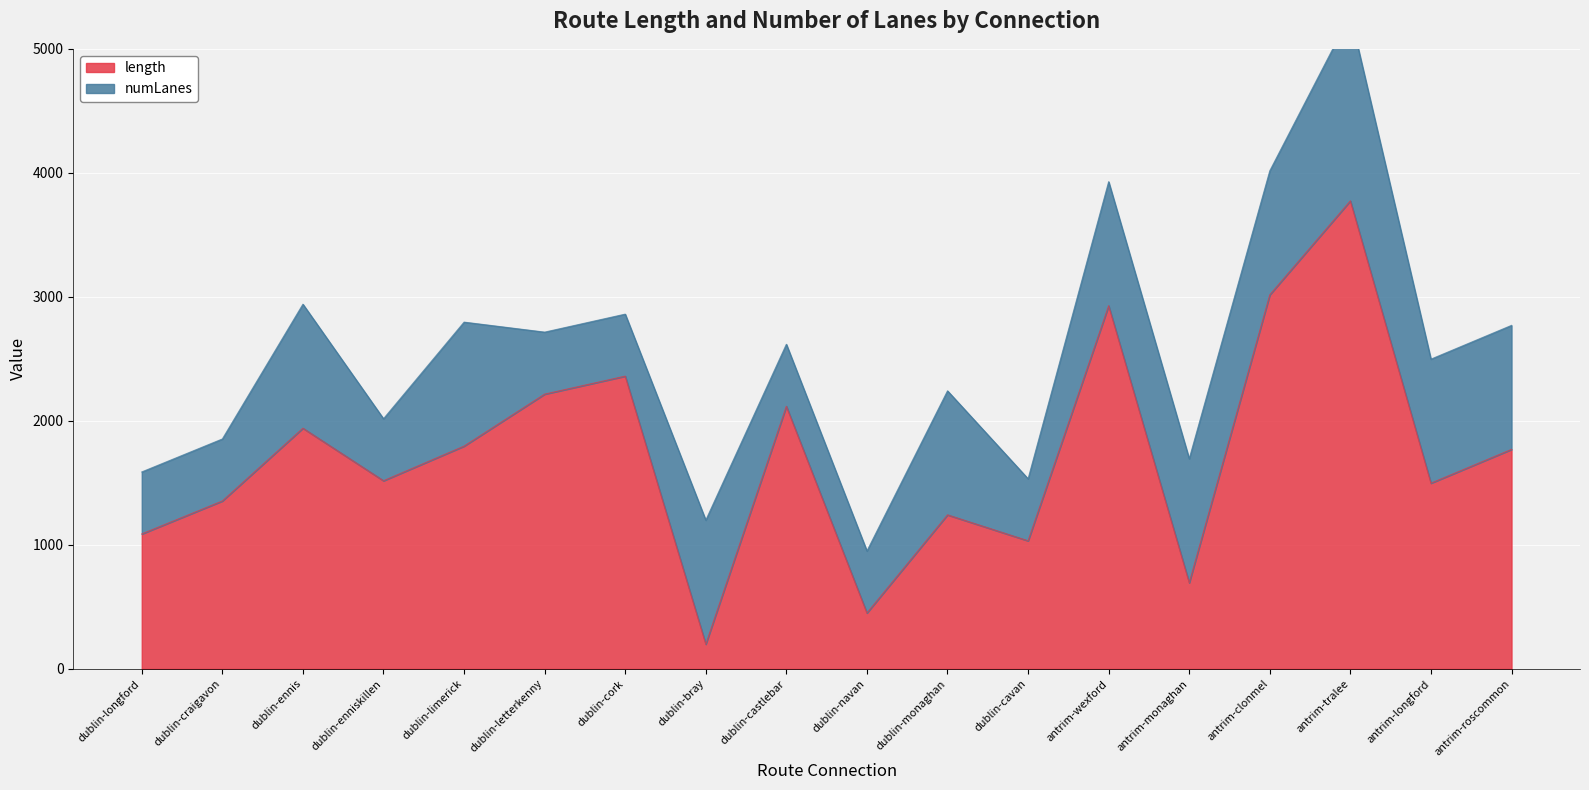

Rank the categories by value from lowest to highest.

dublin-bray, dublin-navan, antrim-monaghan, dublin-cavan, dublin-longford, dublin-monaghan, dublin-craigavon, antrim-longford, dublin-enniskillen, antrim-roscommon, dublin-limerick, dublin-ennis, dublin-castlebar, dublin-letterkenny, dublin-cork, antrim-wexford, antrim-clonmel, antrim-tralee